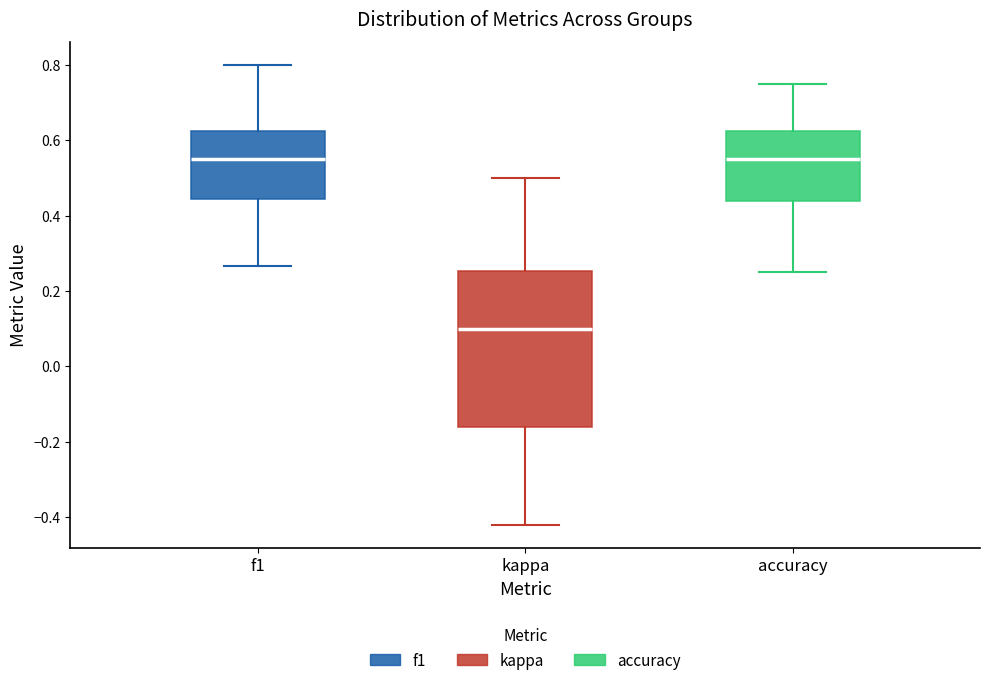

Comparing the boxes themselves (not the whiskers), which one is the tallest?

kappa